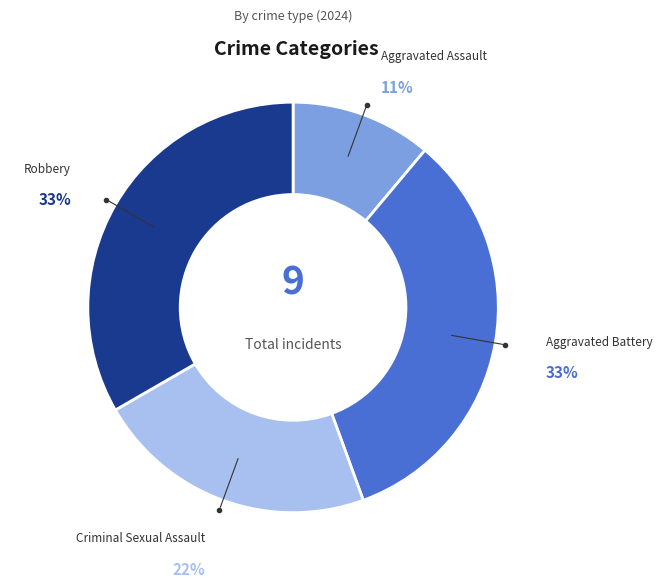

How many slices are in this pie chart?

4